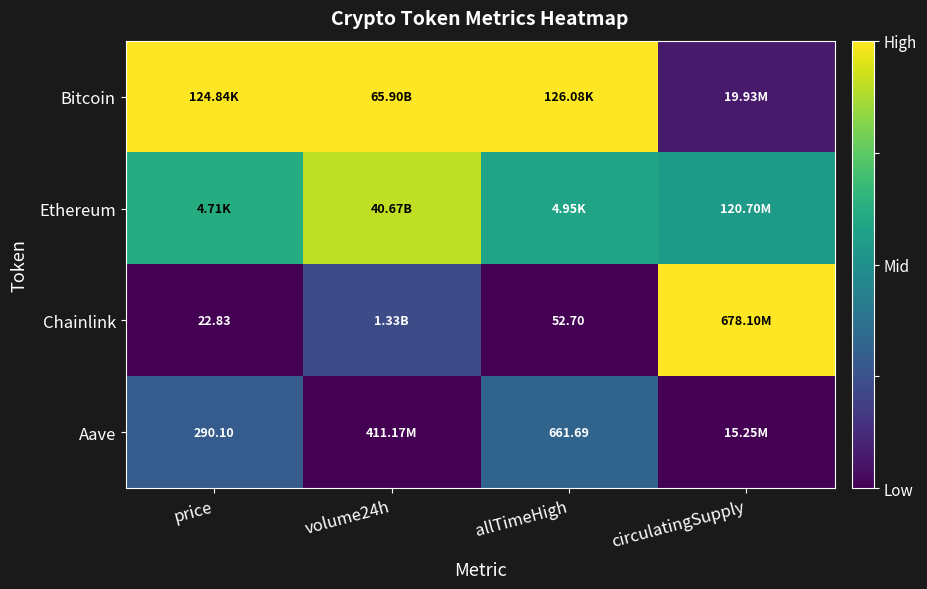

True or false: Ethereum has a value of 0.9 at allTimeHigh.

False